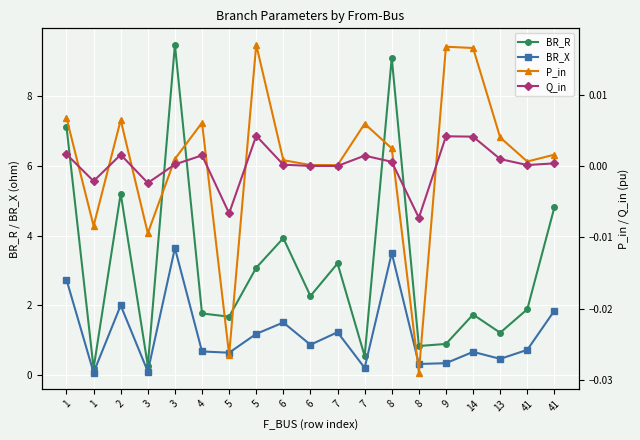

At how many categories does at least one series exceed 2?

9